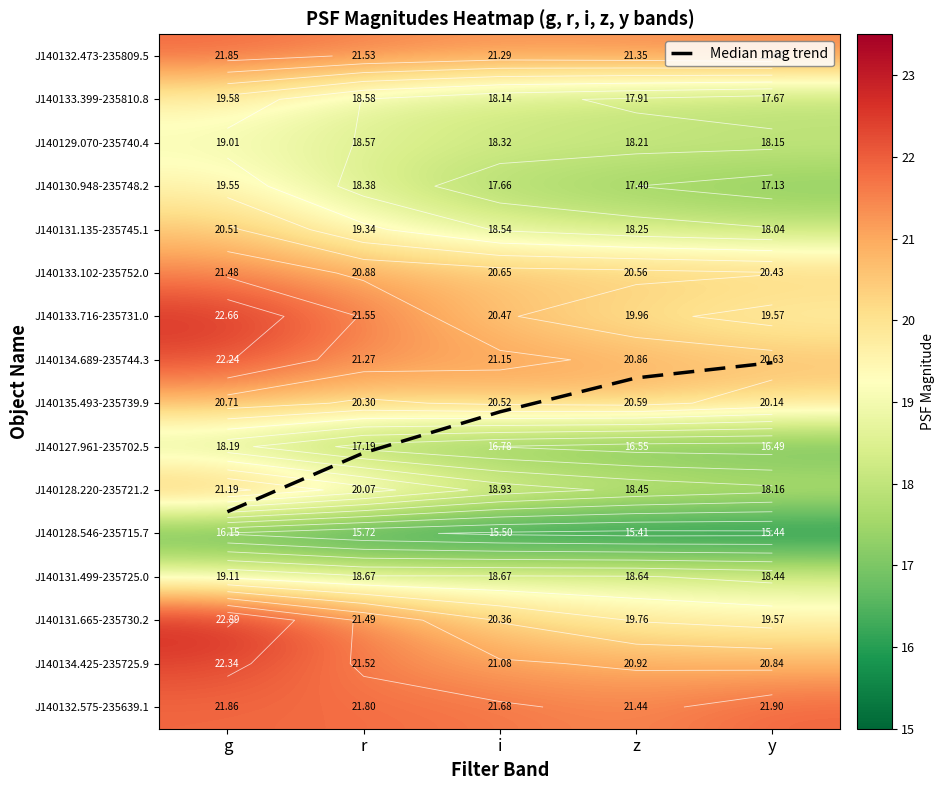

Count the number of categories in the chart.

5